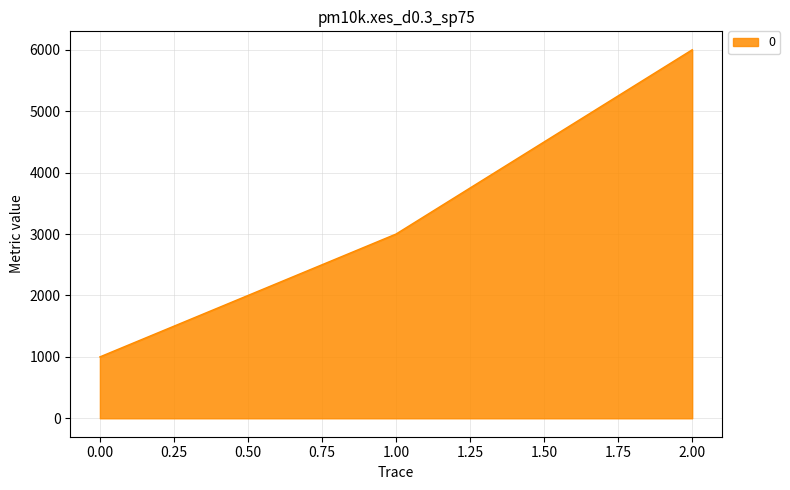

The value at 2.00 is 9140. True or false?

False